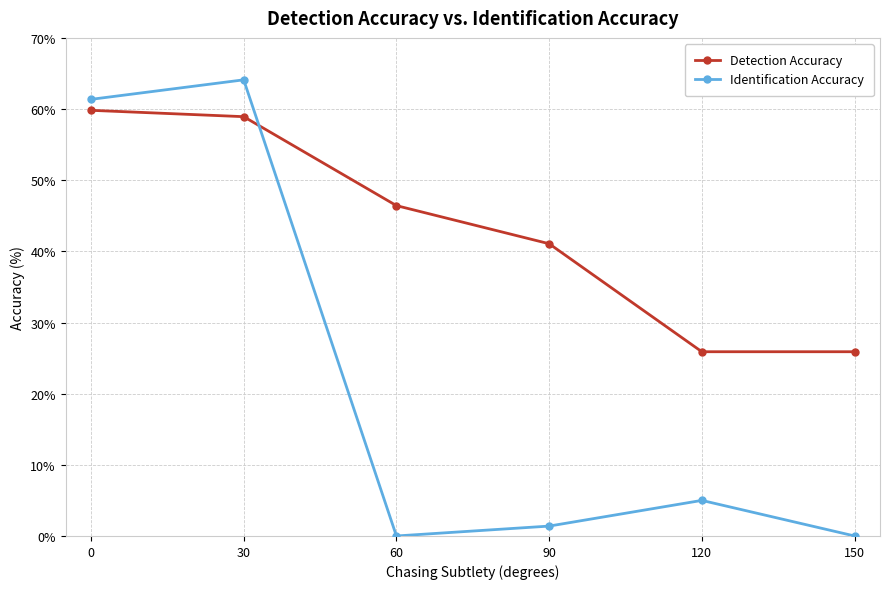

What is the average value of the Detection Accuracy series?

43.0